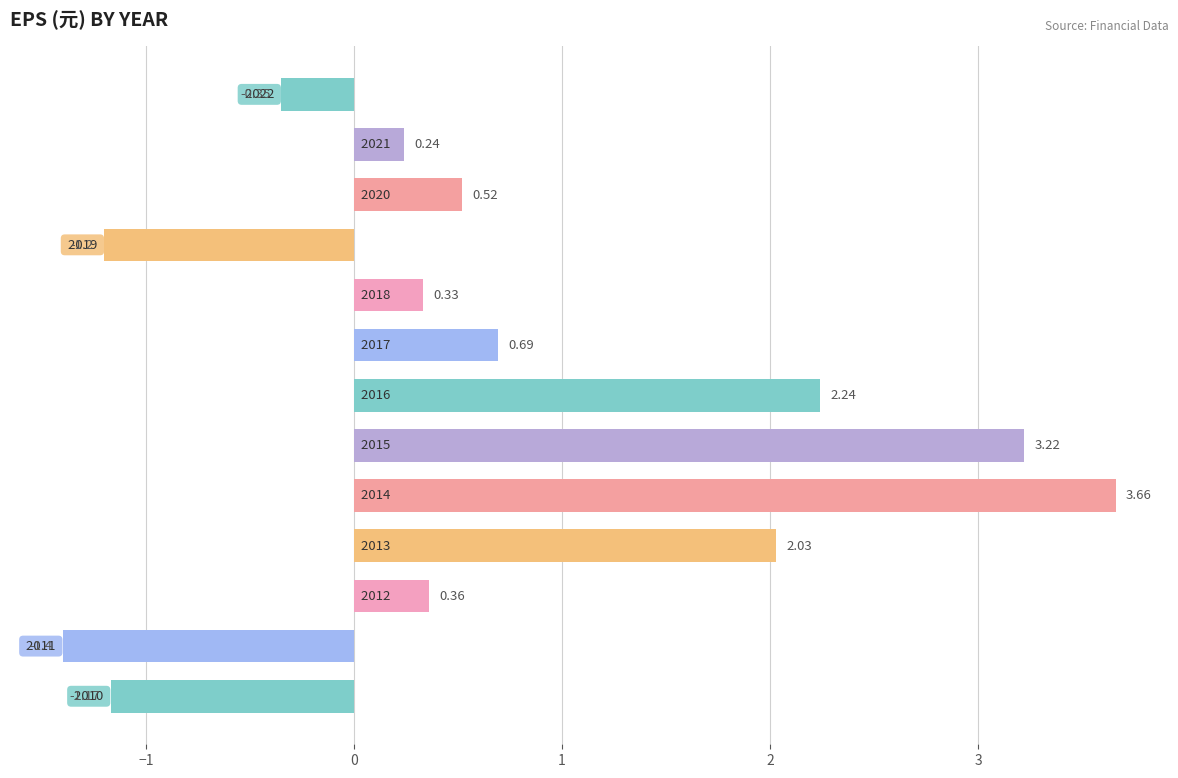

How many values are below zero?

4